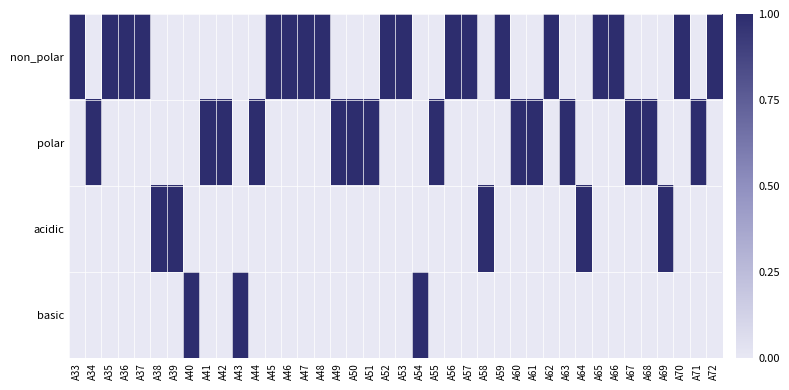

Which series has the largest total across all categories?

non_polar